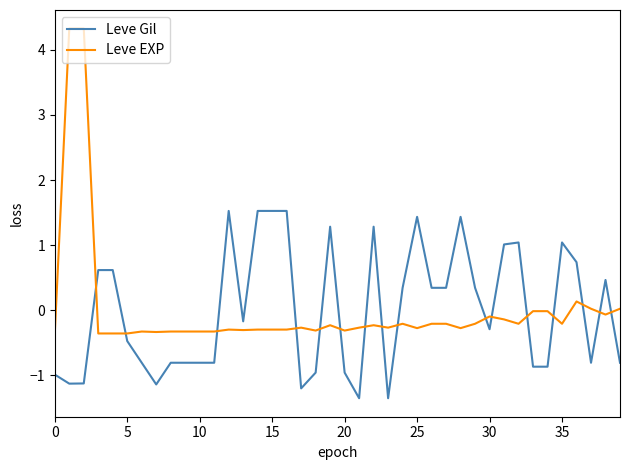

Which series has the widest spread of values?

Leve EXP